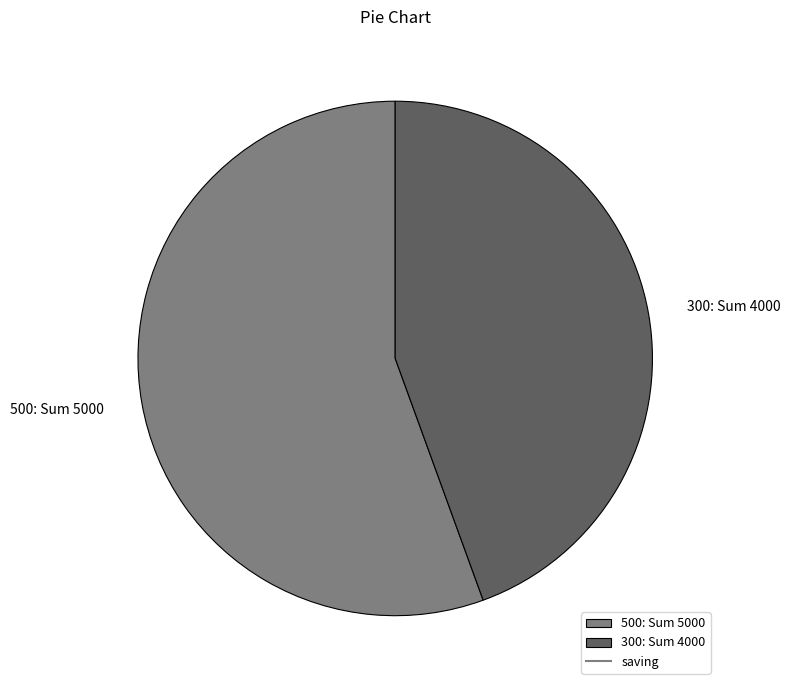

Approximately how many times larger is the value at 300: Sum 4000 compared to 500: Sum 5000?

0.8